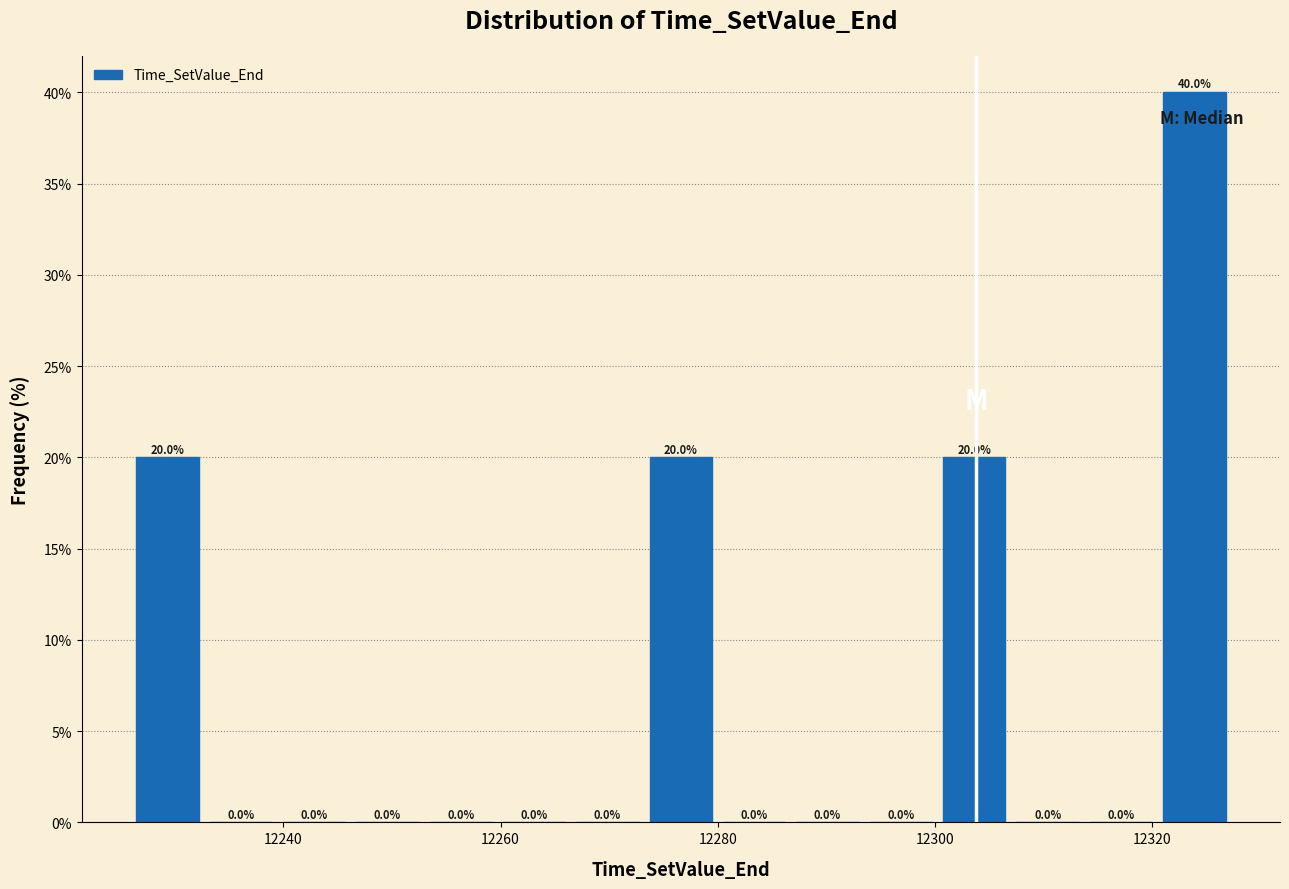

Around what value on the x-axis is the tallest bar? Give the approximate position of its centre, as read against the axis.

12324